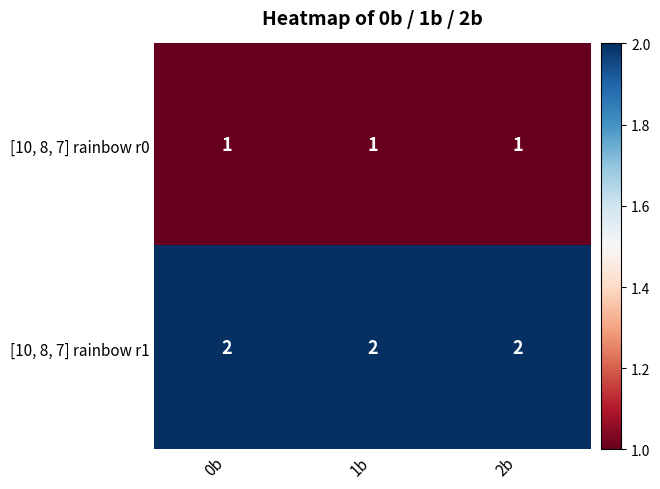

Rank the series by their average value, from lowest to highest.

[10, 8, 7] rainbow r0, [10, 8, 7] rainbow r1